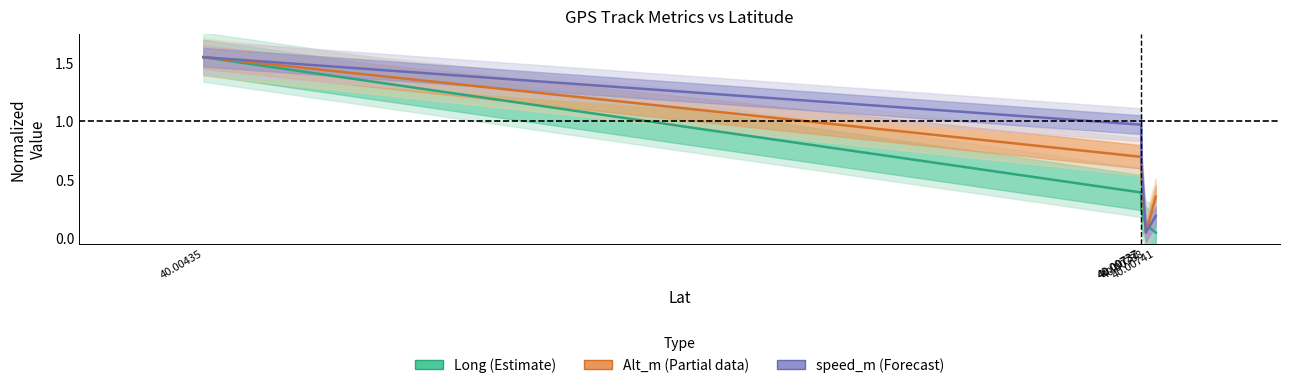

True or false: Long (Estimate) has a value of 1.6 at 40.00435.

True